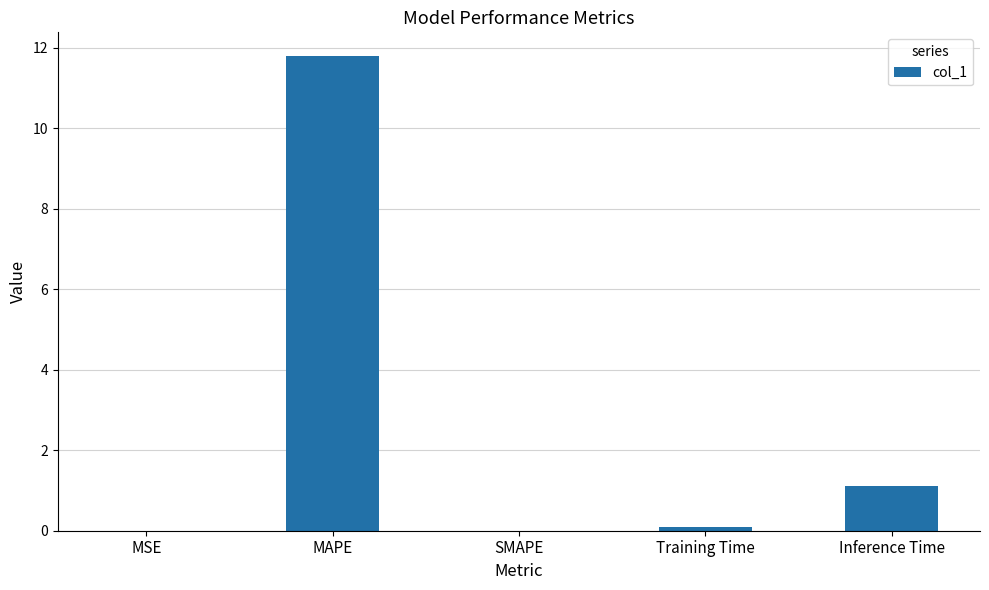

What is the sum of all values?

13.0